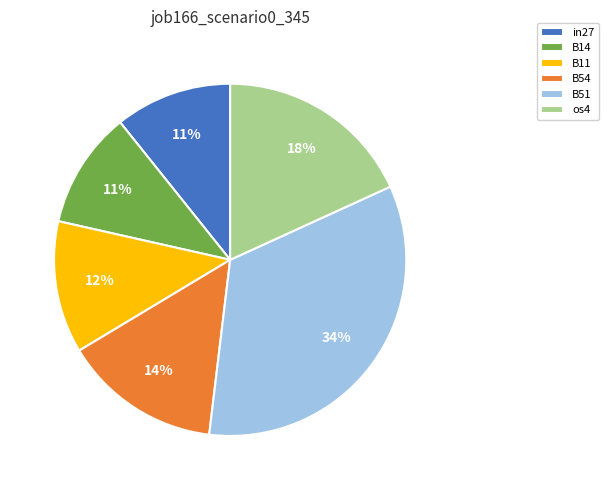

Is there a majority slice in this chart?

No